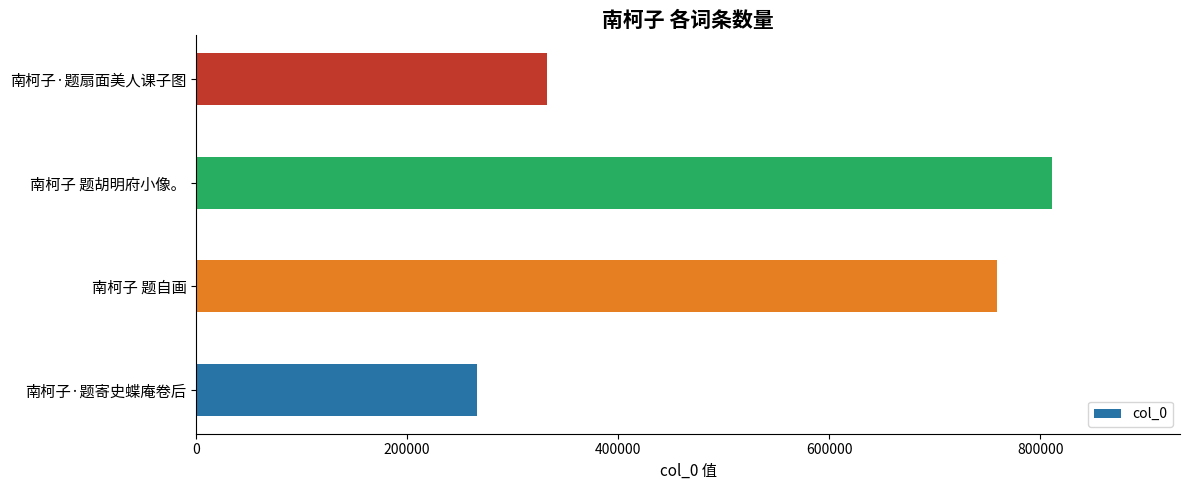

What is the average value?

542264